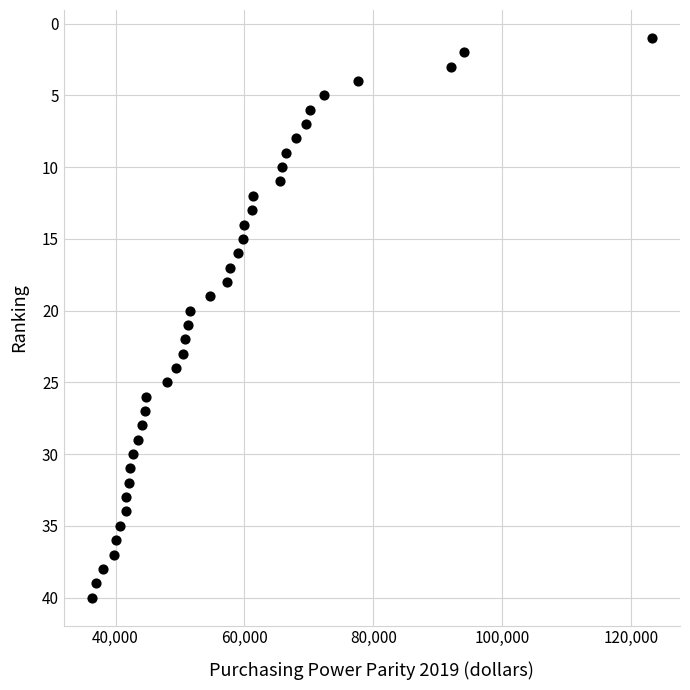

What is the range of Y values (max minus min)?

39